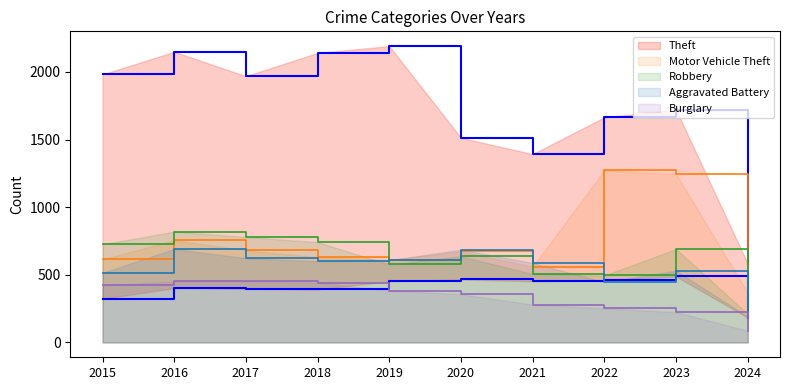

What value does the Robbery series have at 2017, to the nearest 50?

800